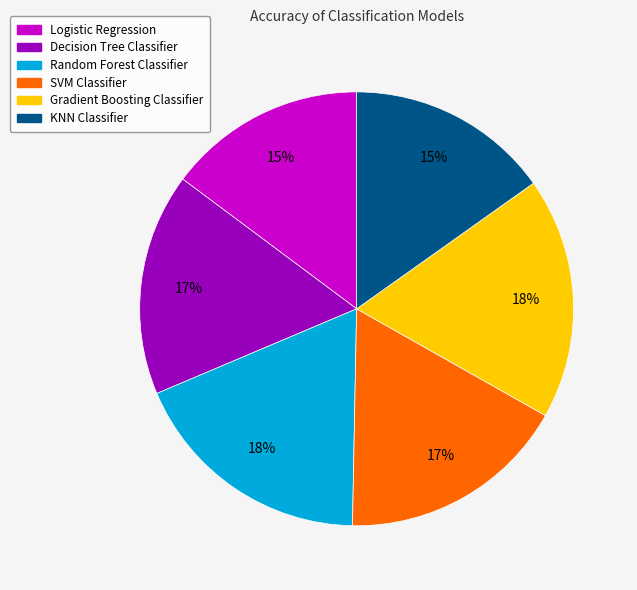

What percentage is the KNN Classifier slice, to the nearest percent?

15%